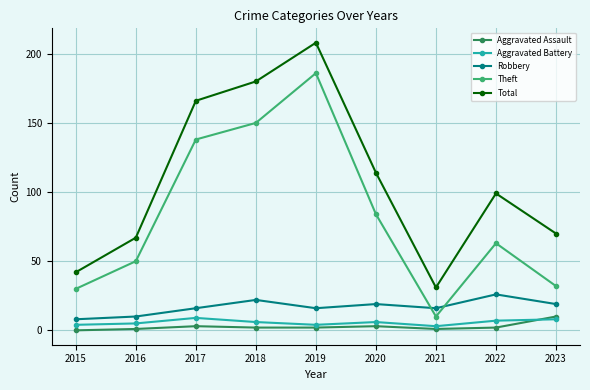

Where is Theft nearest to the value 98?

2020